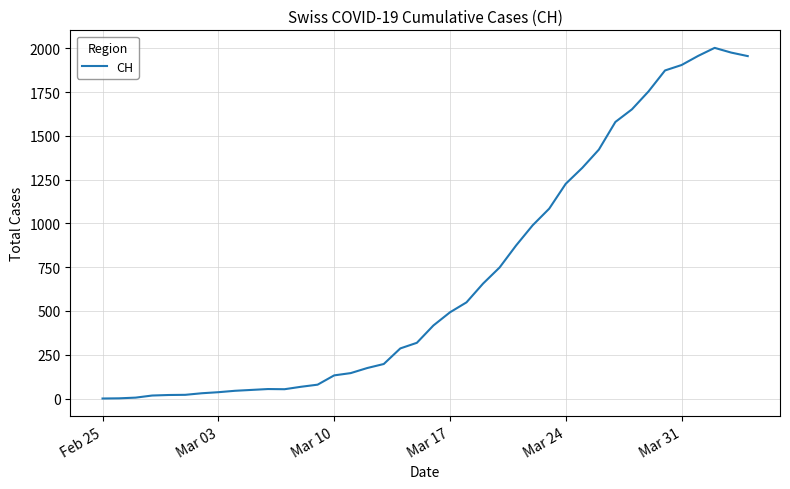

Does the chart display data point markers on the line(s)?

No